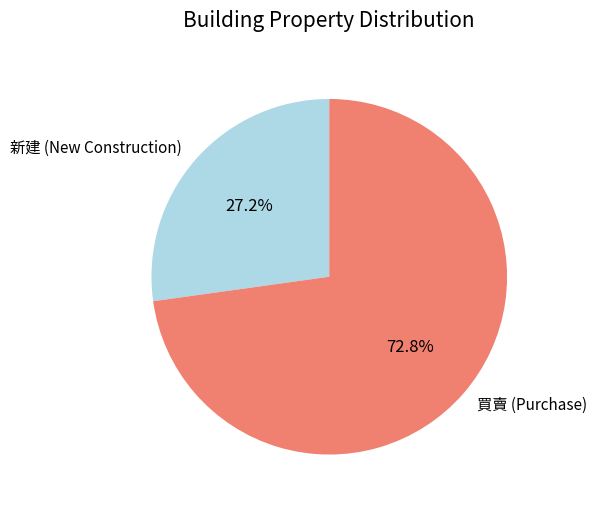

To the nearest percent, what is the average slice percentage?

50%